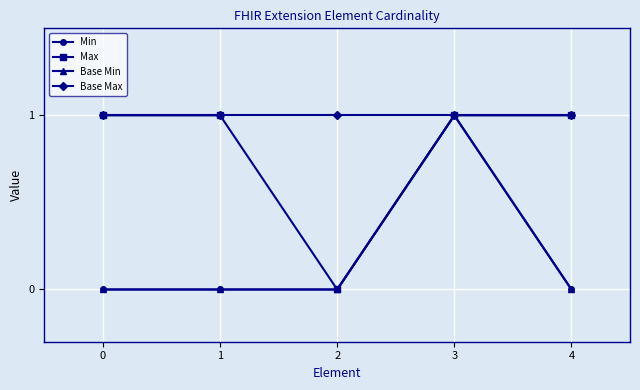

What is the greatest value displayed?

1